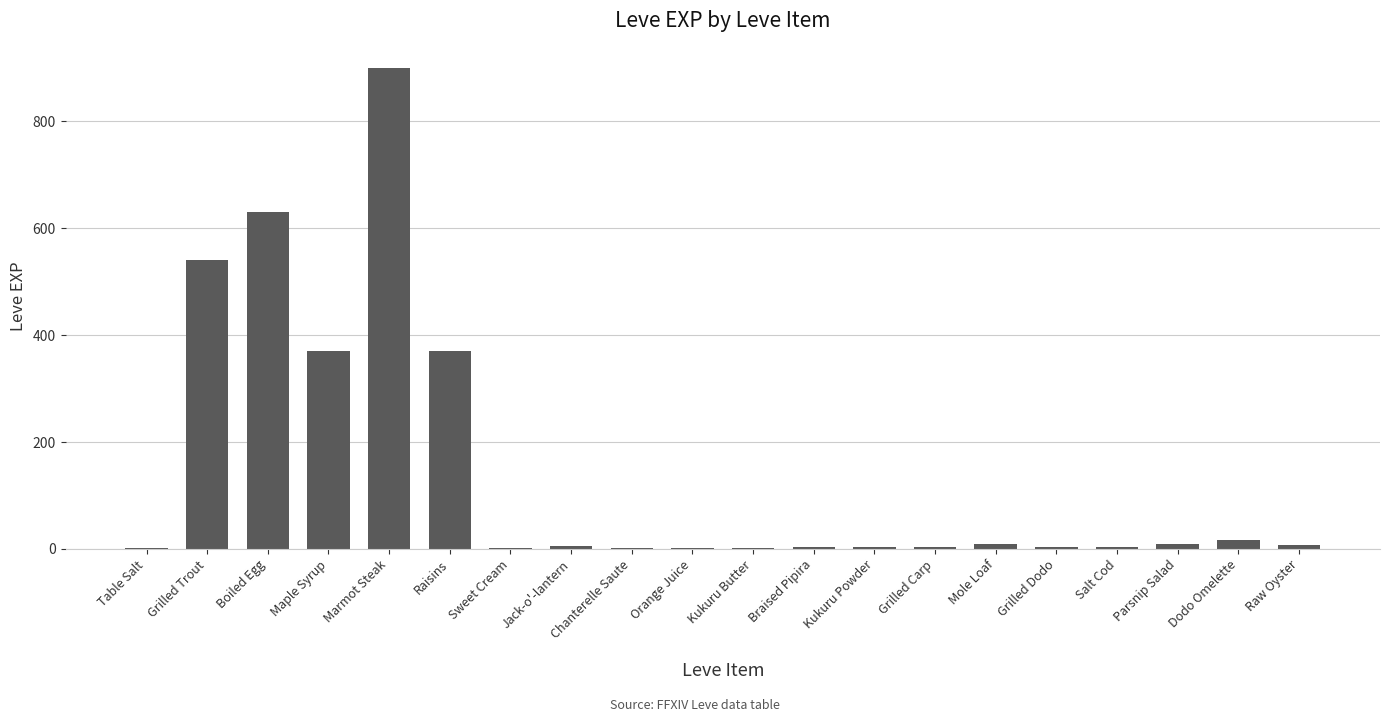

What is the change in value from Boiled Egg to Grilled Carp?

-627